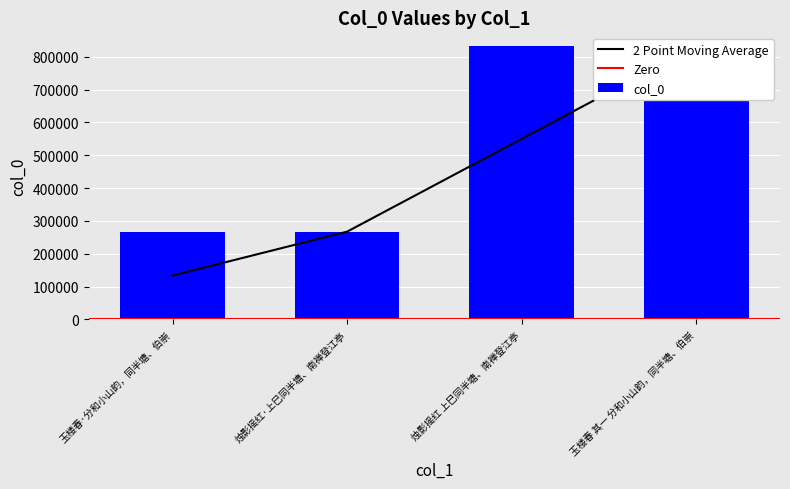

How many values are below 832507?

2